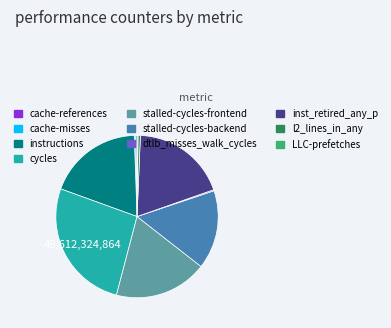

Is it true that l2_lines_in_any is 6% of the pie?

False